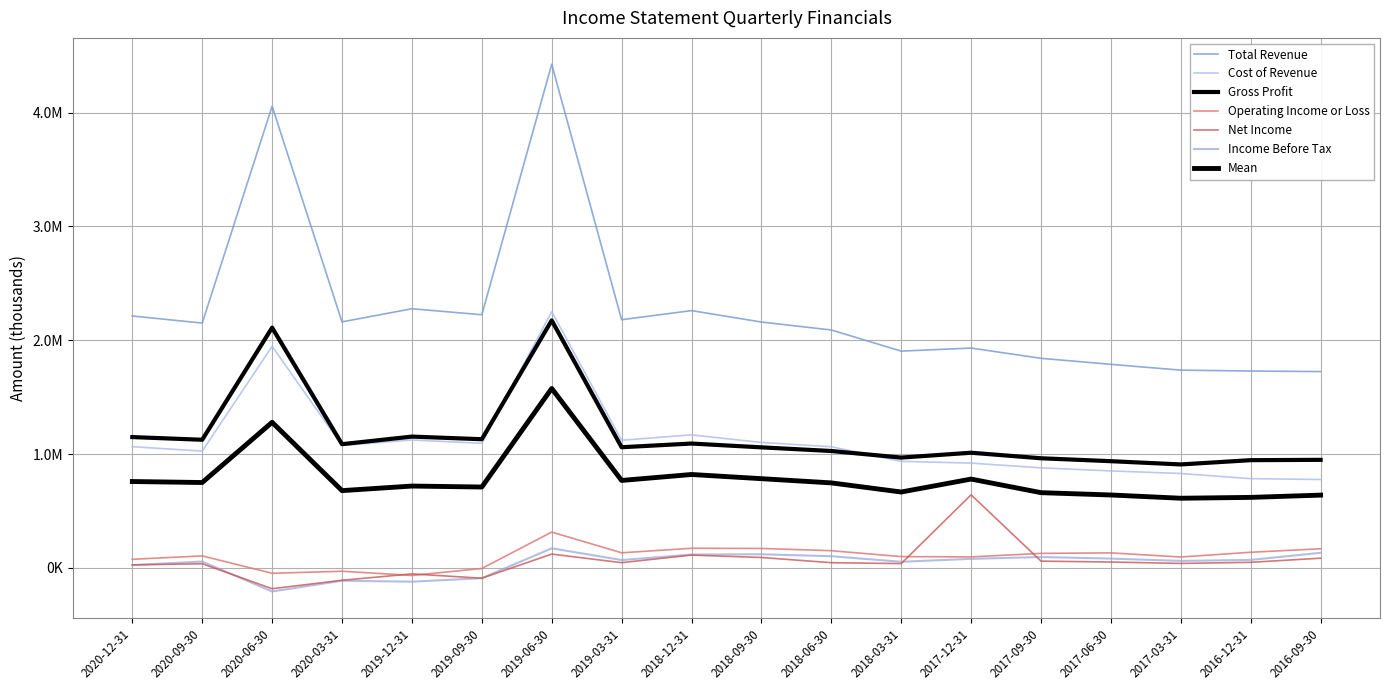

Does the chart have visible grid lines?

Yes